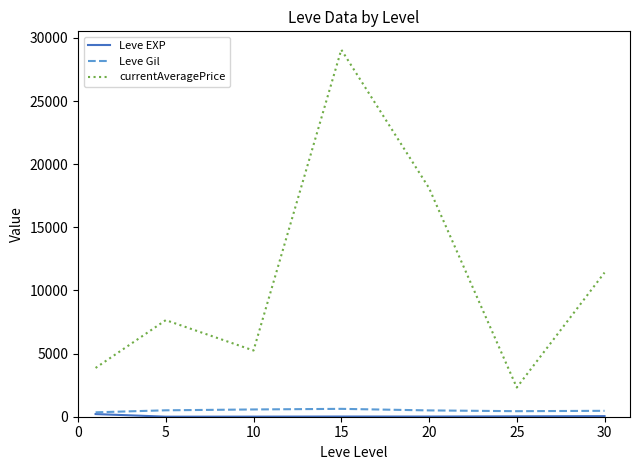

True or false: currentAveragePrice and Leve Gil cross at least once.

False